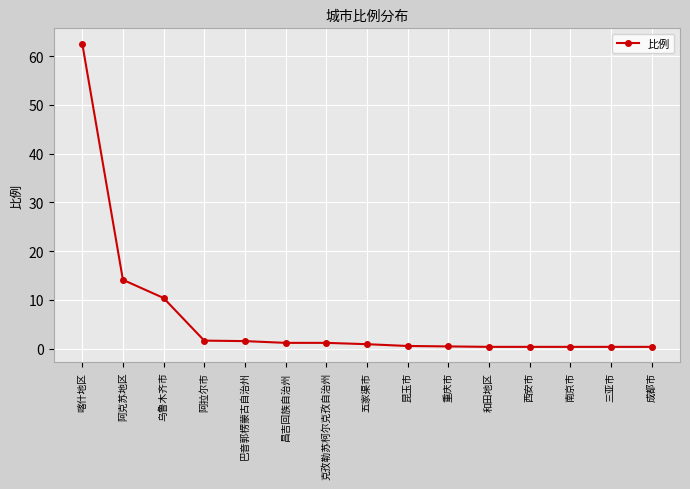

True or false: the data shows 89.7 at 喀什地区.

False